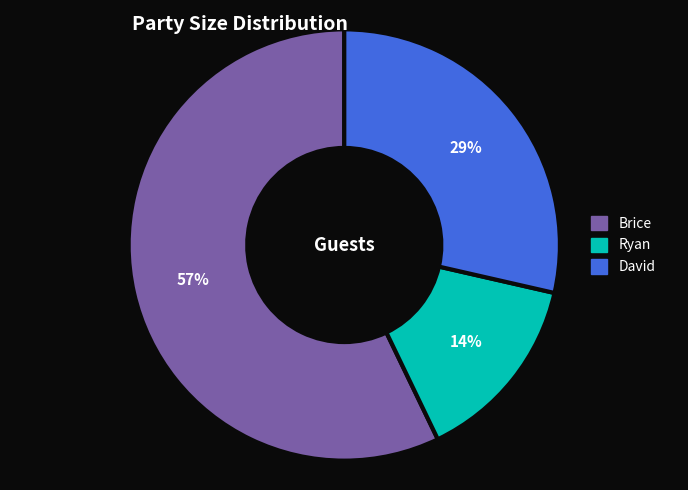

Which category has the smallest portion of the pie?

Ryan